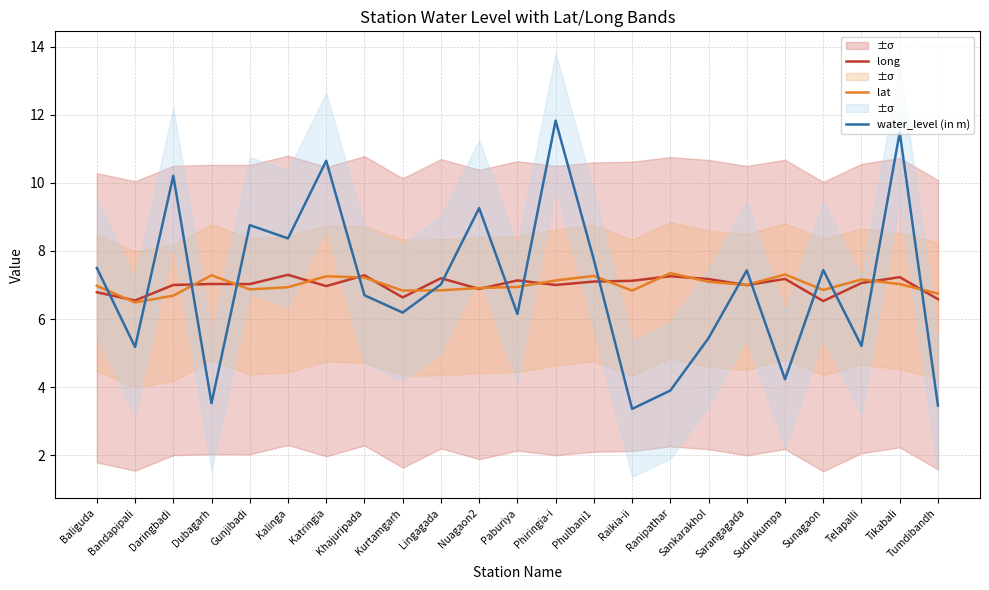

What is the difference between the maximum and minimum values in the water_level (in m) series?

8.5